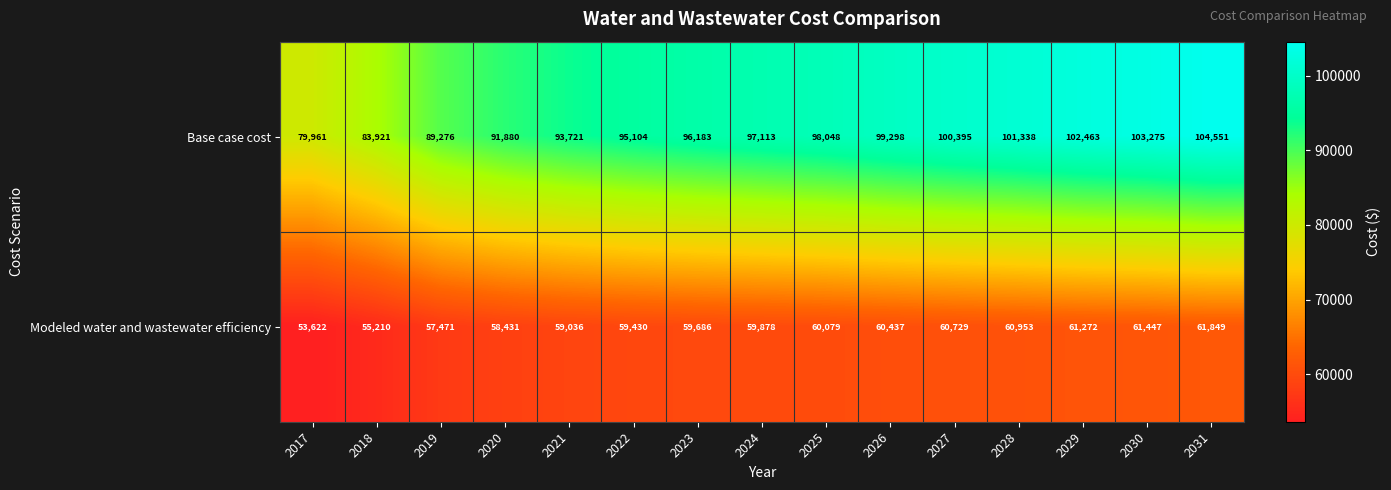

What is the spread (max minus min) of values at 2024?

37235